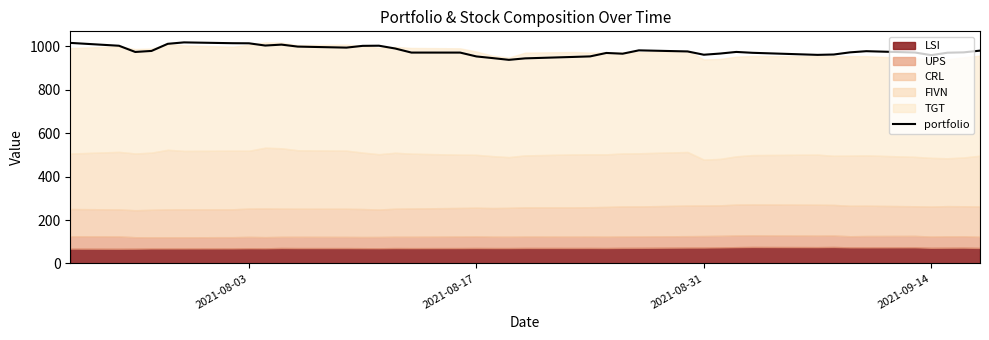

How many lines are shown in the chart?

1